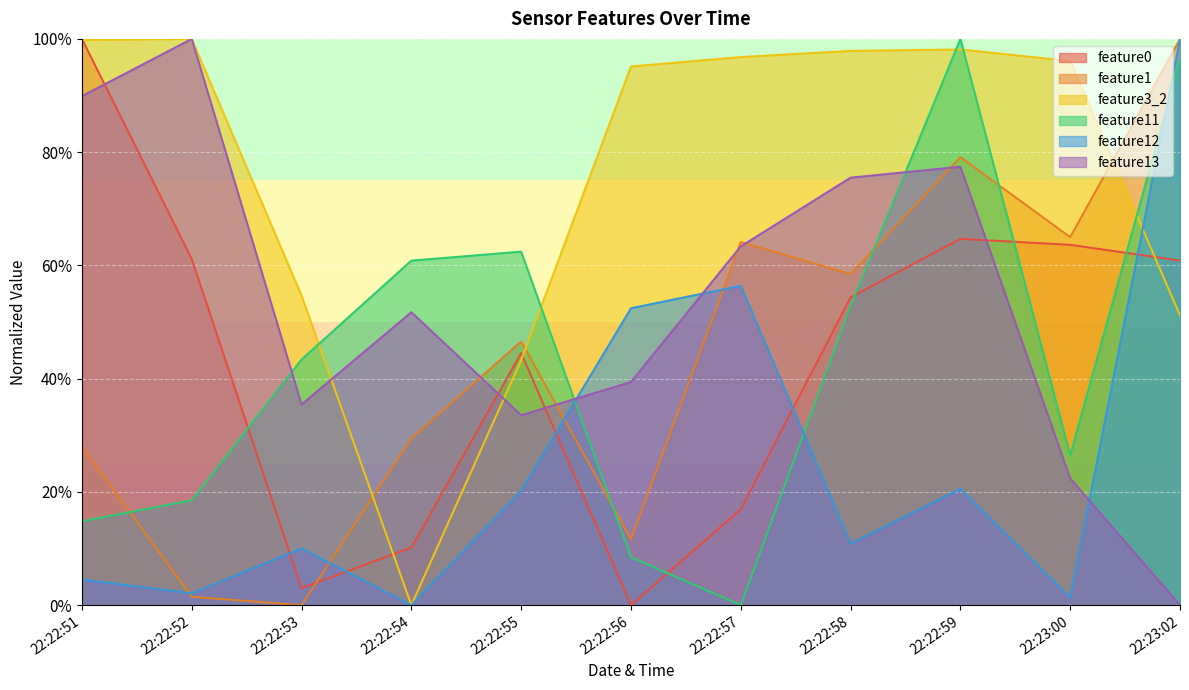

The feature11 series shows 0.6 at 22:22:54. True or false?

True